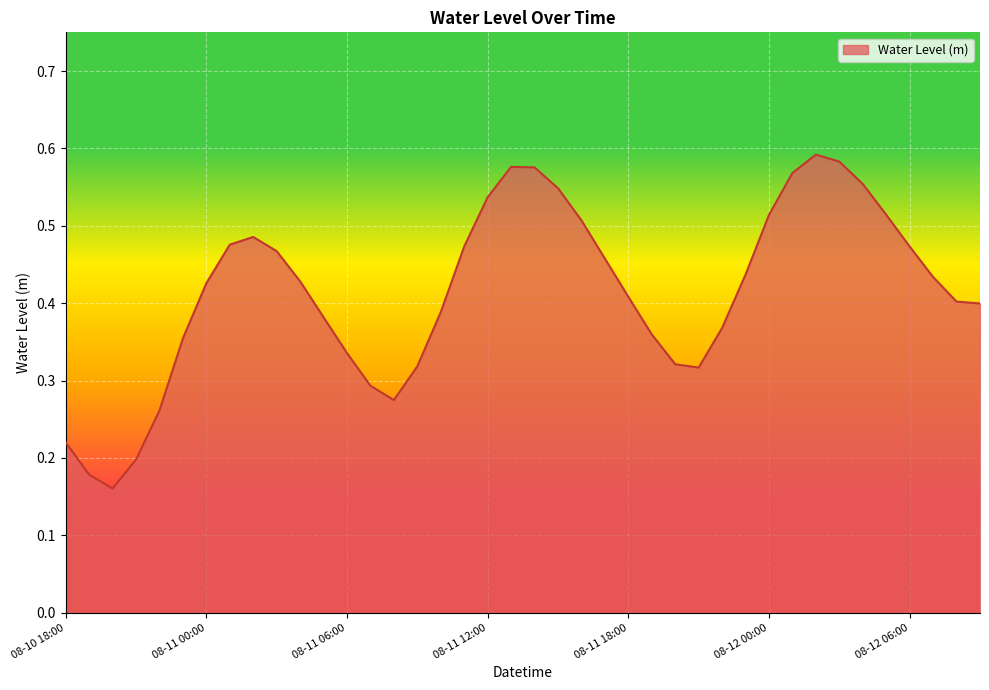

Does the chart display data point markers on the line(s)?

No